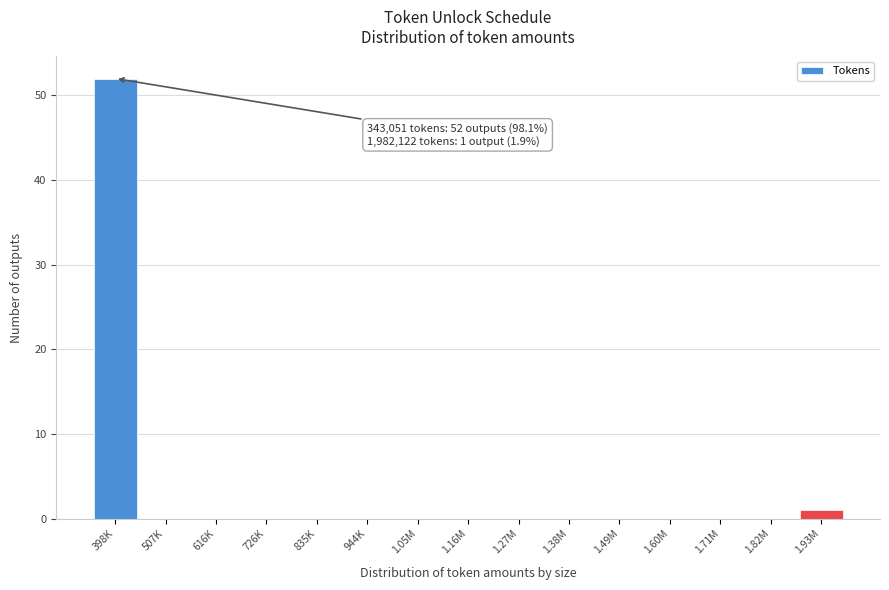

Reading left to right, what are all the values shown in this chart?

398K=52	507K=0	616K=0	726K=0	835K=0	944K=0	1.05M=0	1.16M=0	1.27M=0	1.38M=0	1.49M=0	1.60M=0	1.71M=0	1.82M=0	1.93M=1